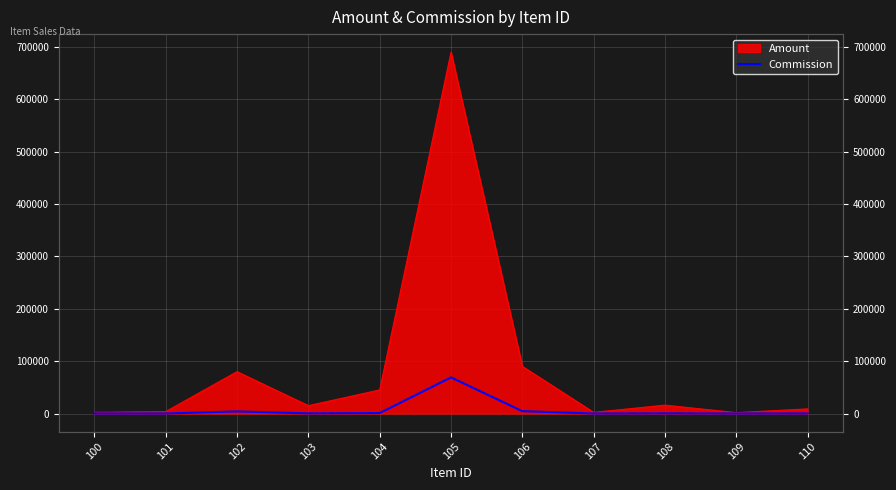

Rank the categories by value from lowest to highest.

109, 107, 100, 101, 110, 103, 108, 104, 102, 106, 105